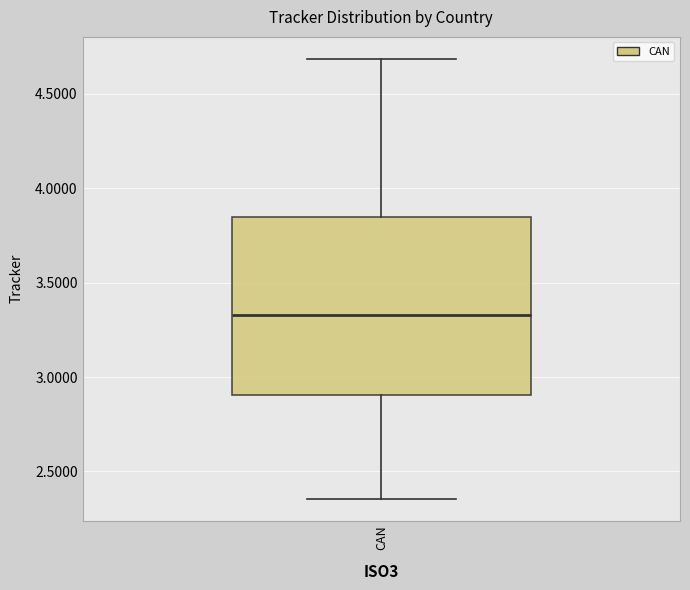

Where does the median line of the box for CAN sit on the y-axis? The values are not printed on the chart, so give them approximately, as read against the axis.

3.35